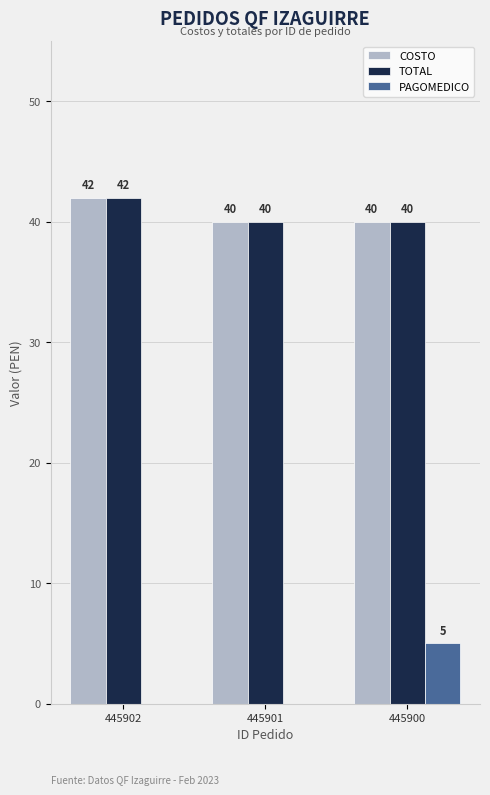

True or false: PAGOMEDICO has a value of 0 at 445901.

True